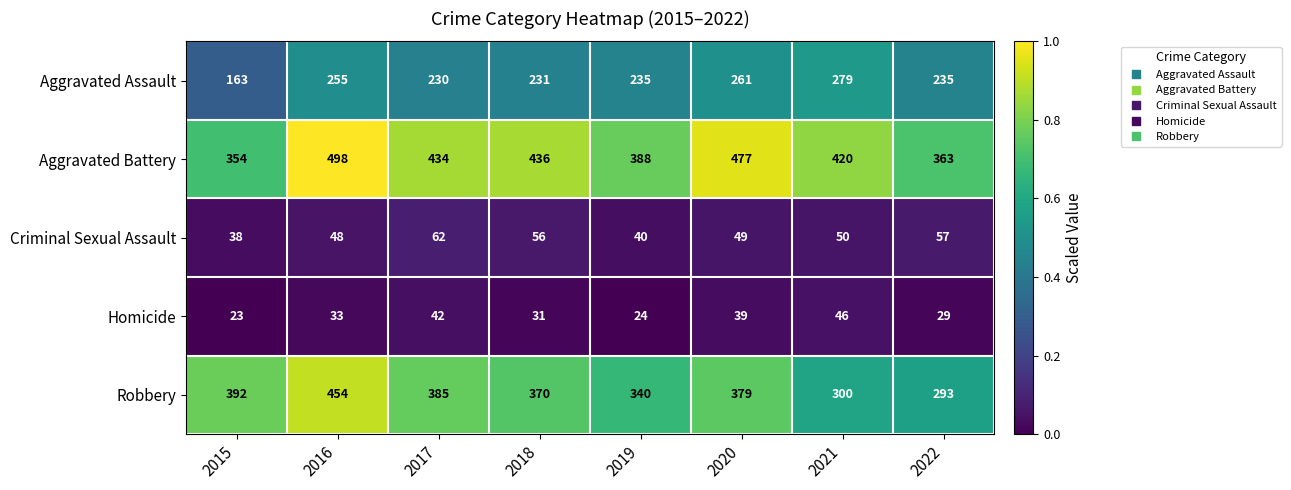

The Aggravated Battery series shows 466 at 2015. True or false?

False